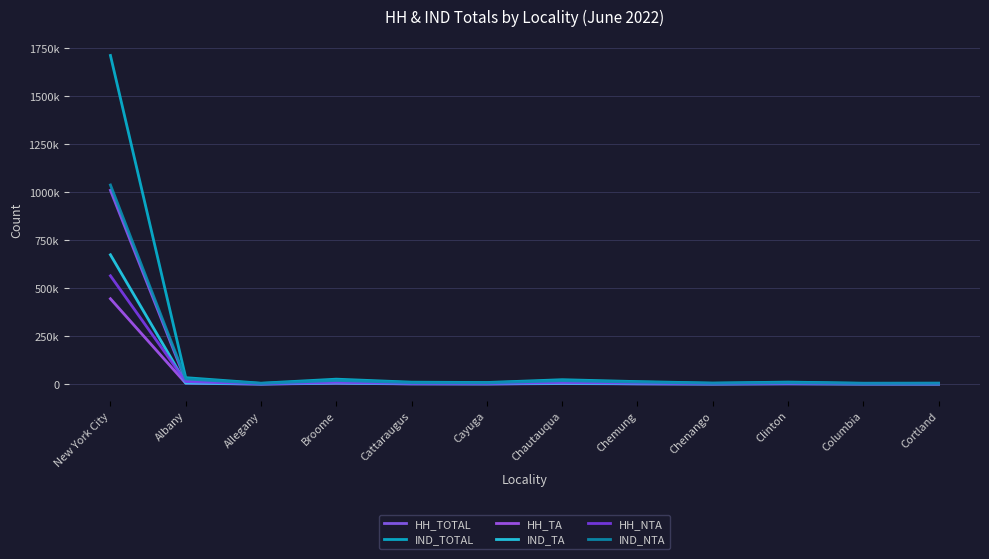

How many interior local valleys does the HH_NTA series have?

4